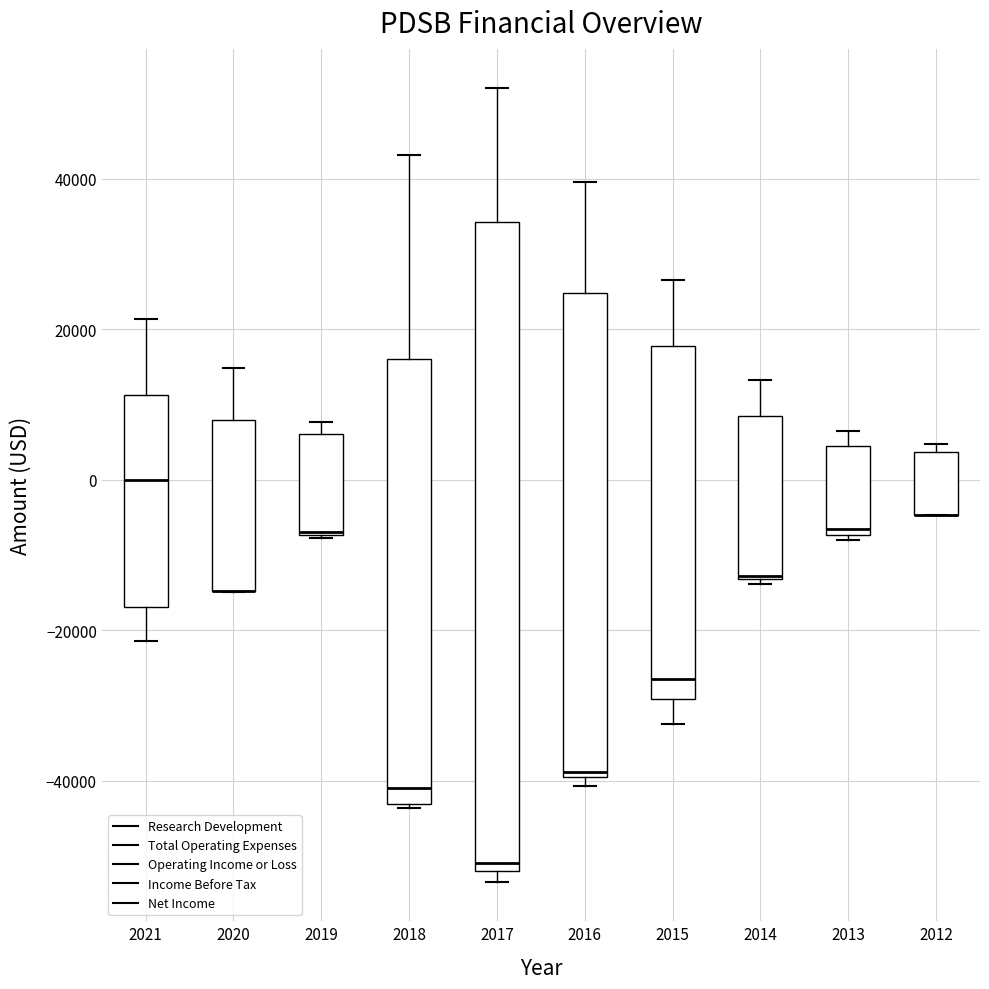

Reading left to right, read every box against the y-axis: the position of its median line, the range the box covers, and the ends of its whiskers. The values are not printed on the chart, so give them approximately, as read against the axis.

2021: median 0, box -16000 to 12000, whiskers -22000 to 22000
2020: median -14000 (drawn on the box's lower edge), box -14000 to 8000, whiskers -14000 to 14000
2019: median -6000 (drawn on the box's lower edge), box -8000 to 6000, whiskers -8000 to 8000
2018: median -40000, box -44000 to 16000, whiskers -44000 to 44000
2017: median -50000, box -52000 to 34000, whiskers -54000 to 52000
2016: median -38000, box -40000 to 24000, whiskers -40000 (just below the box's lower edge) to 40000
2015: median -26000, box -30000 to 18000, whiskers -32000 to 26000
2014: median -12000 (drawn on the box's lower edge), box -14000 to 8000, whiskers -14000 to 14000
2013: median -6000, box -8000 to 4000, whiskers -8000 (just below the box's lower edge) to 6000
2012: median -4000 (drawn on the box's lower edge), box -4000 to 4000, whiskers -4000 to 4000 (just above the box's upper edge)